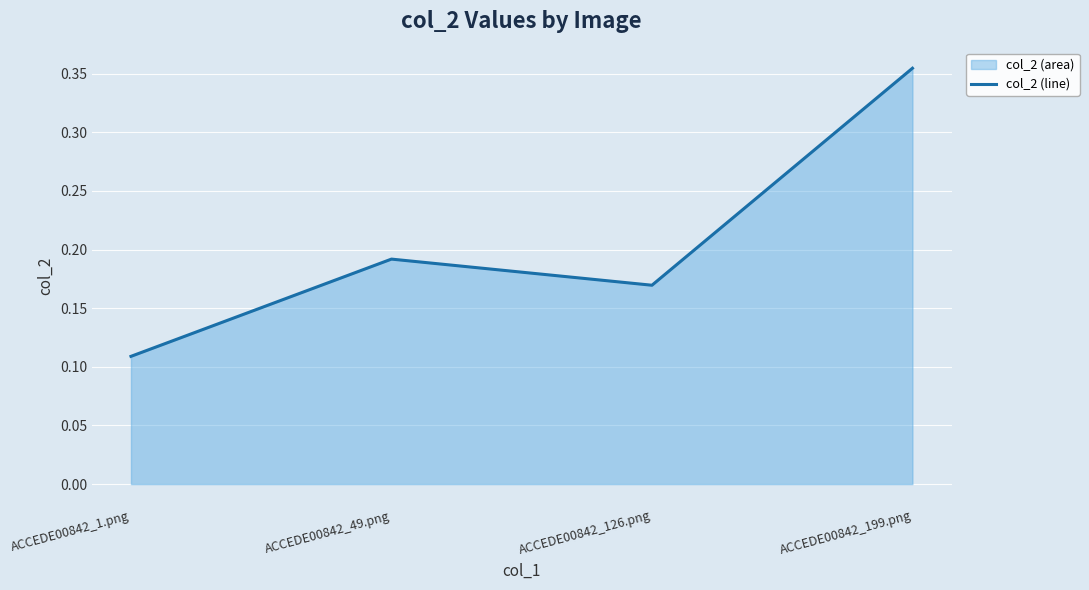

List the labels in order of value, smallest first.

ACCEDE00842_1.png, ACCEDE00842_126.png, ACCEDE00842_49.png, ACCEDE00842_199.png